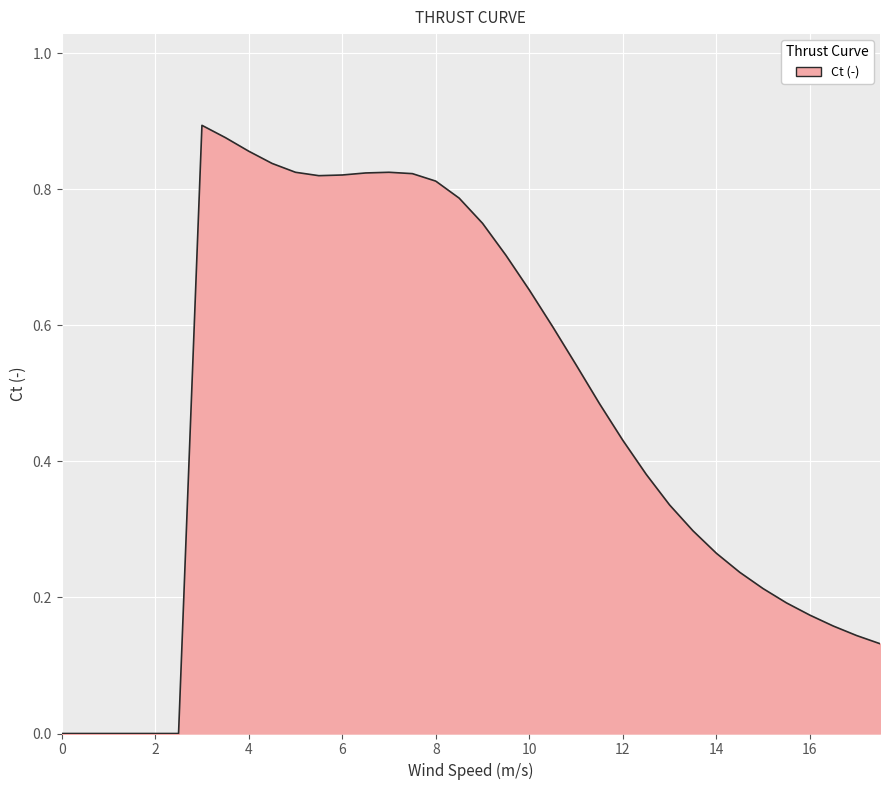

How many lines are shown in the chart?

1